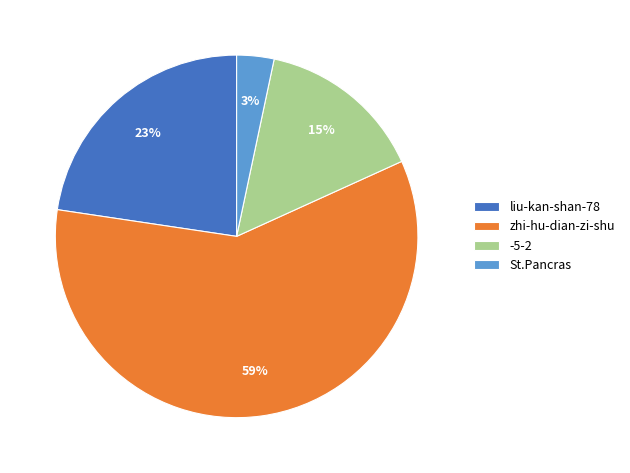

How many segments does this pie chart have?

4